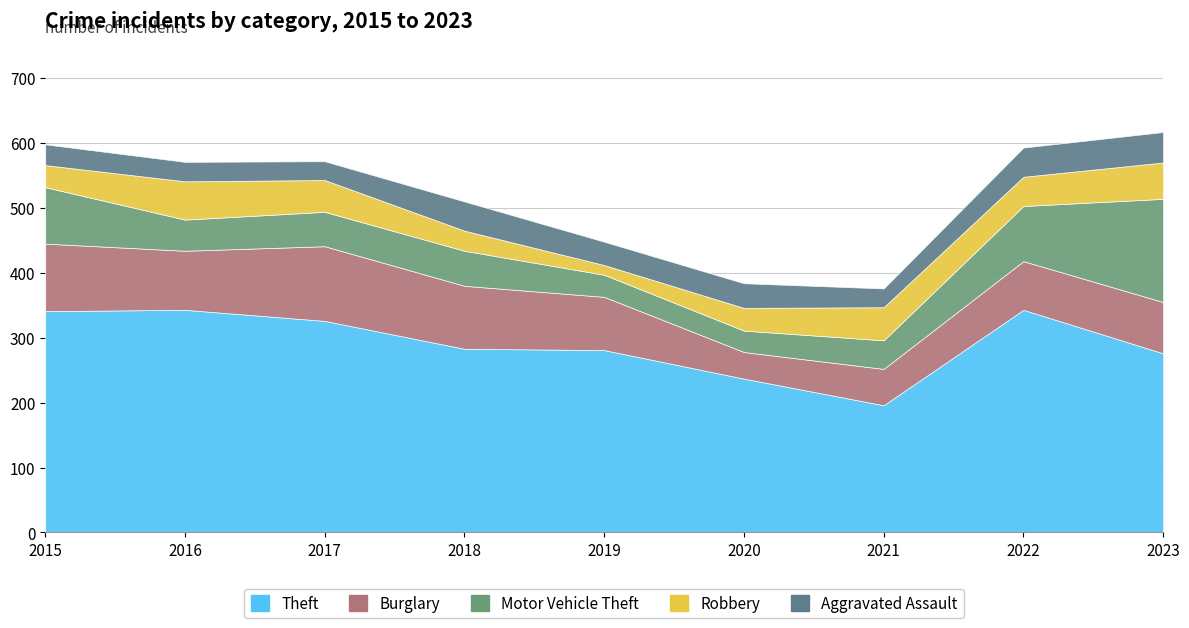

What is the sum of the Motor Vehicle Theft values at 2022 and 2021?

129